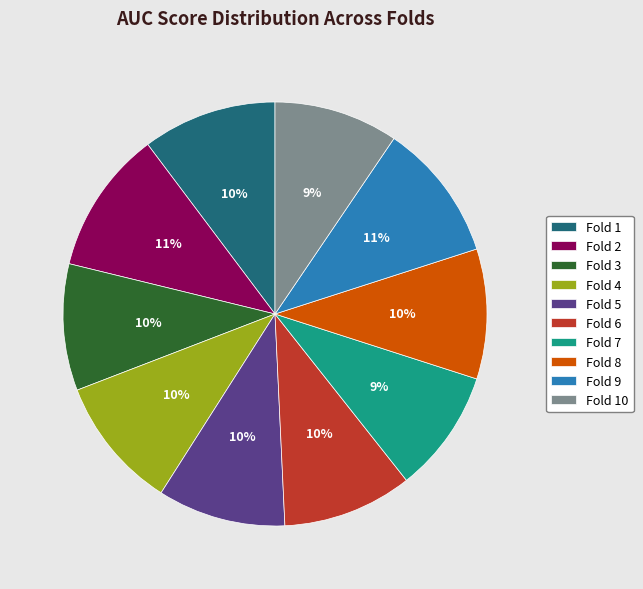

Is there any slice that represents more than half of the pie?

No